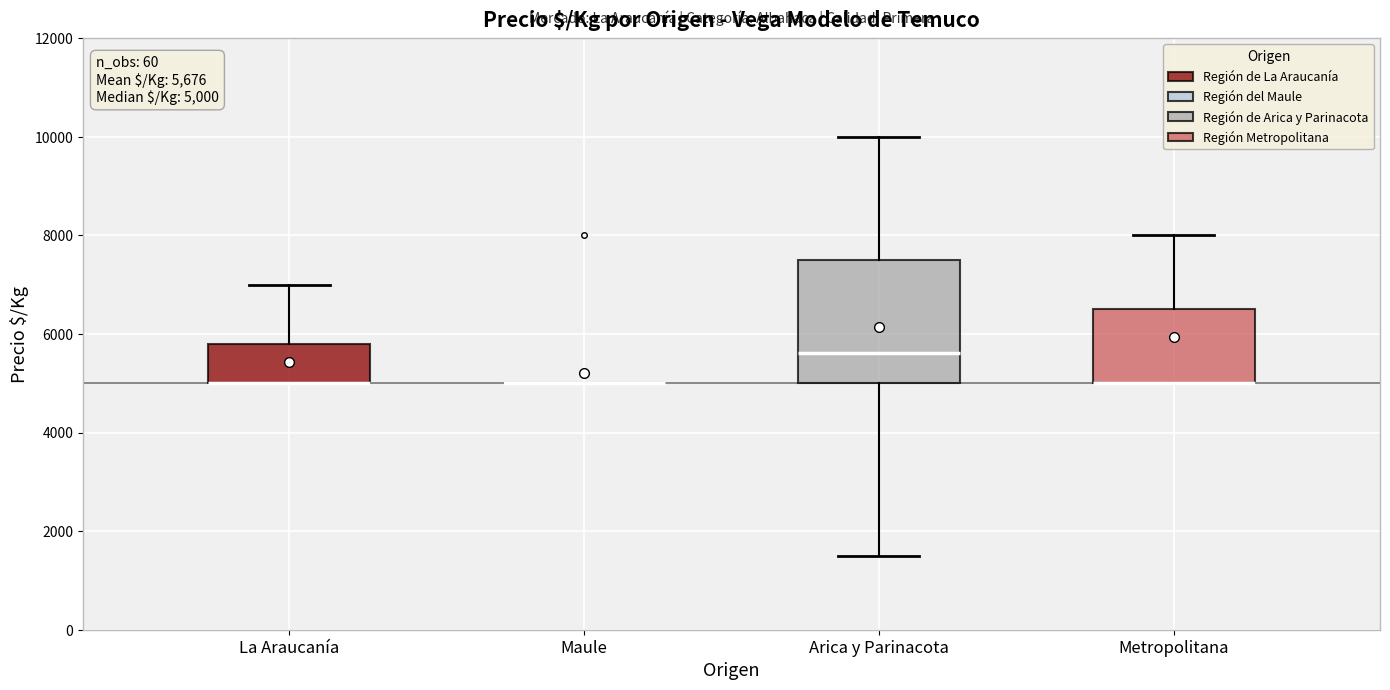

Comparing the boxes themselves (not the whiskers), which one is the tallest?

Arica y Parinacota